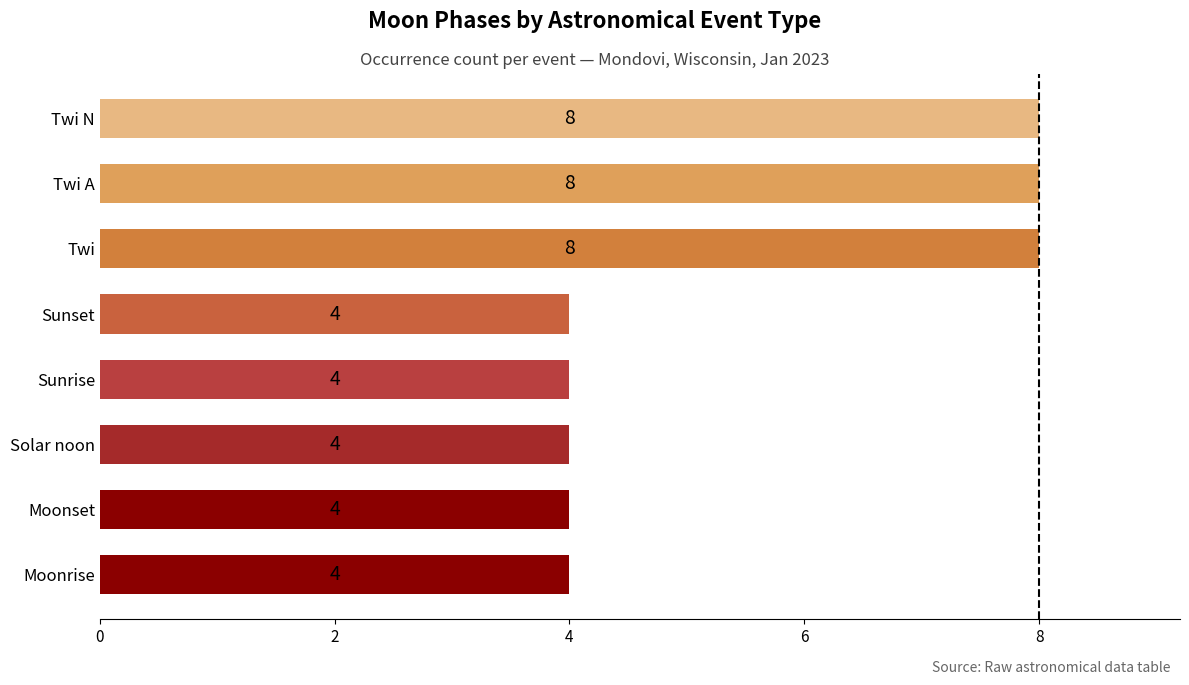

Between Twi A and Sunset, which is larger?

Twi A